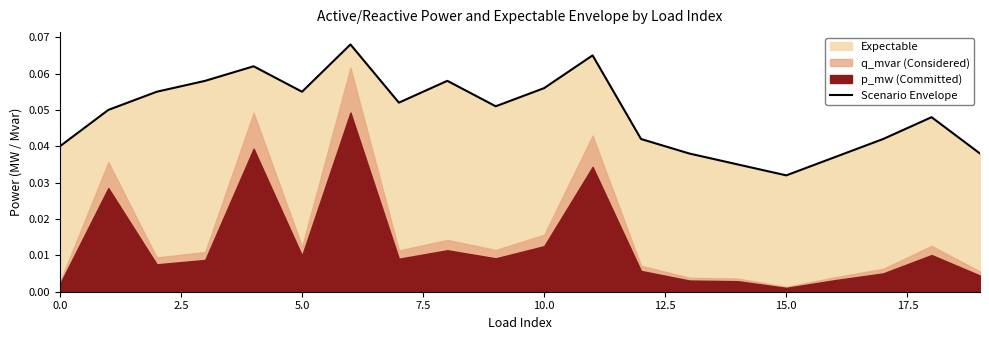

Which label corresponds to the smallest value in the chart?

15